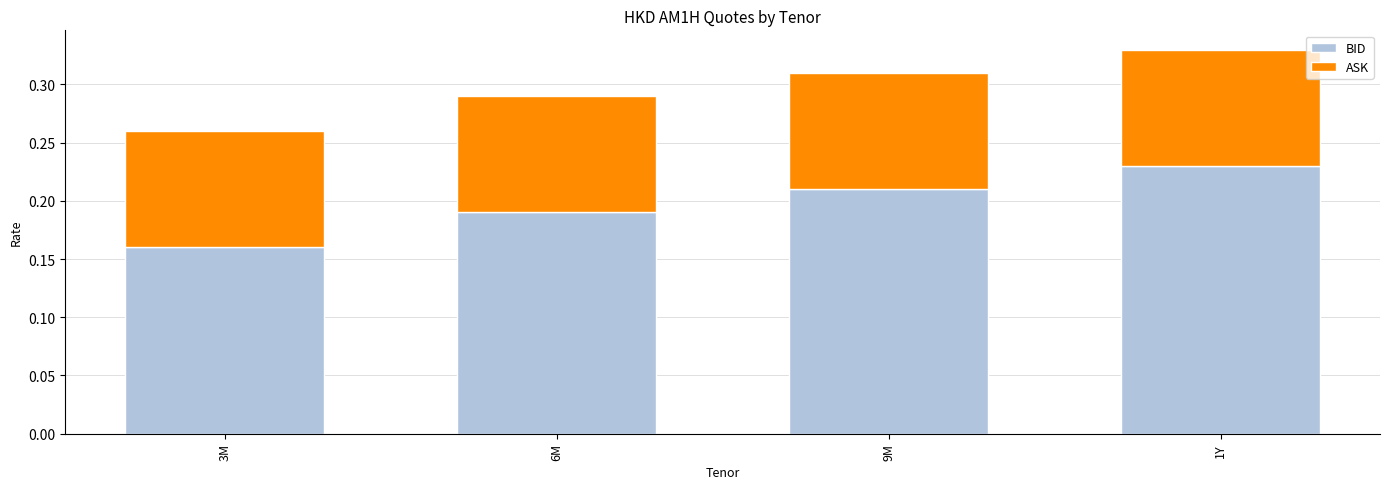

True or false: BID has a value of 0.3 at 6M.

False